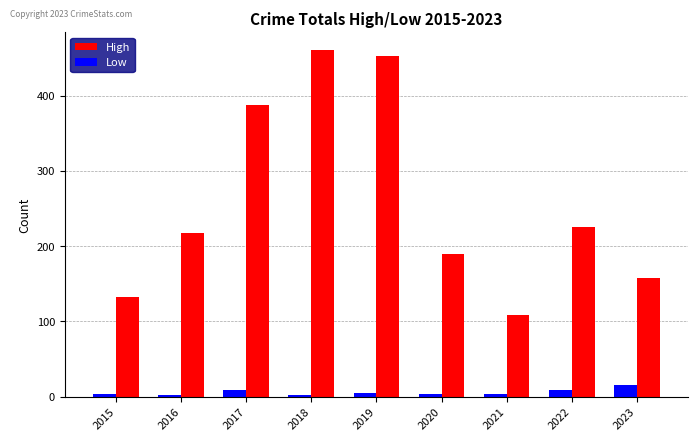

What is the highest value of the High series?

461